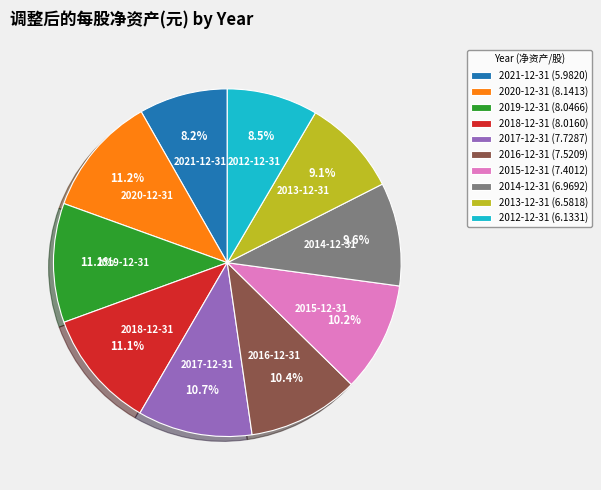

How many segments does this pie chart have?

10